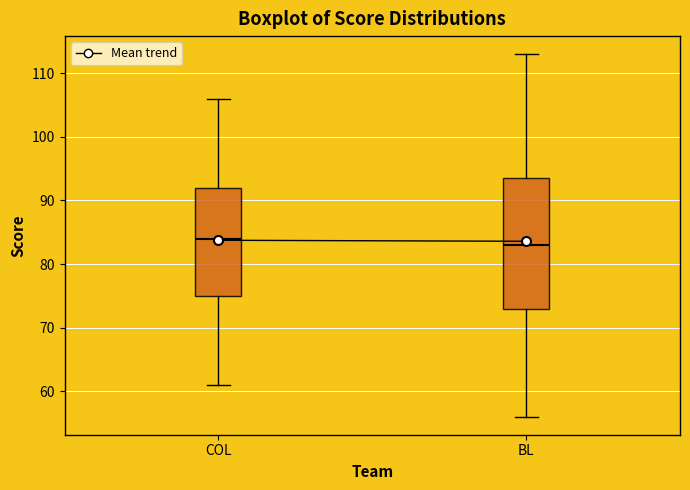

Which box is the tallest, from its lower edge to its upper edge?

BL